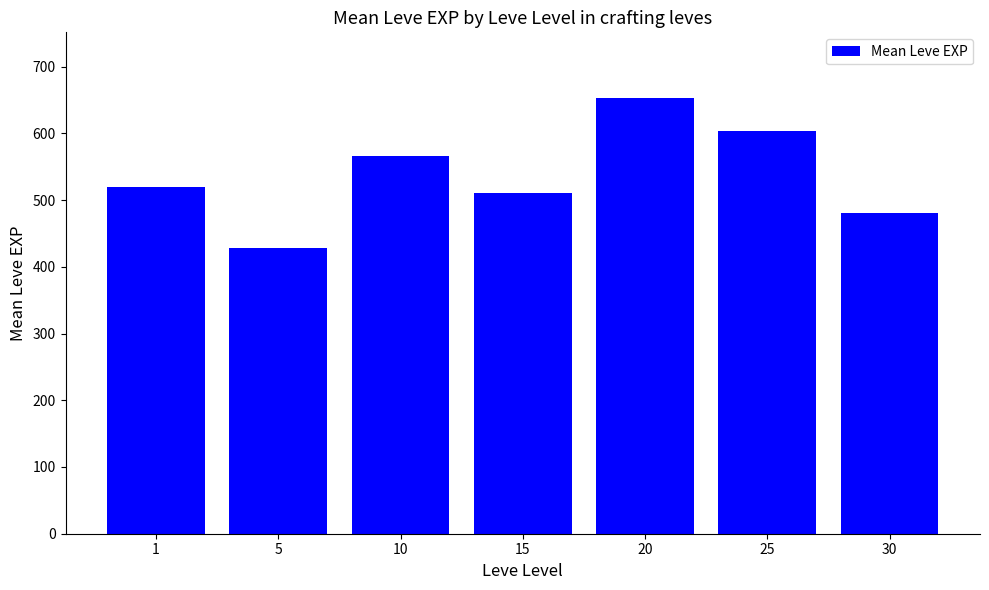

Rank the categories by value from highest to lowest.

20, 25, 10, 1, 15, 30, 5